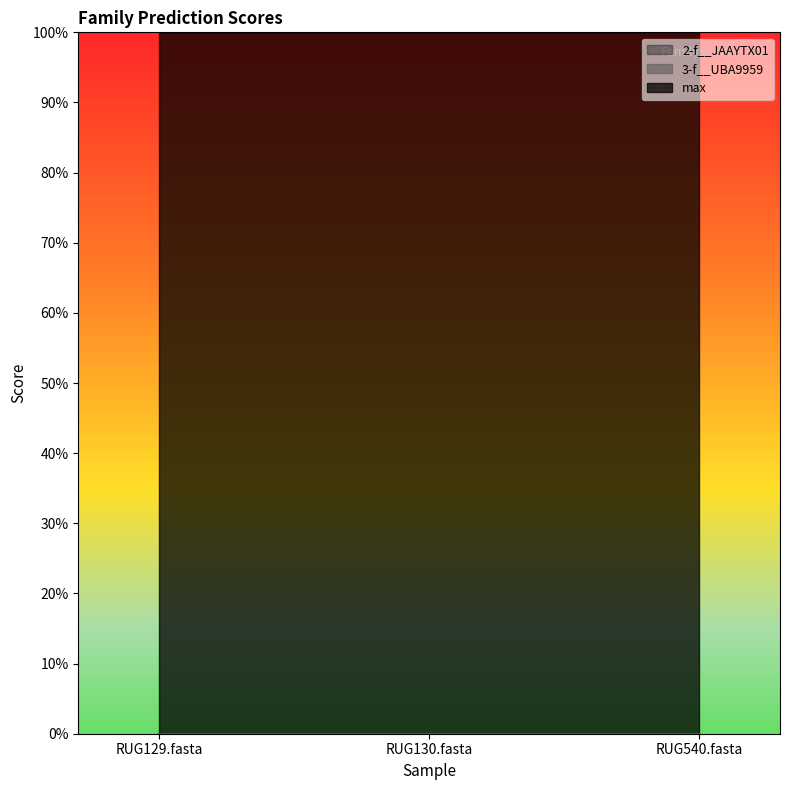

What is the label of the 3rd point from the right?

RUG129.fasta